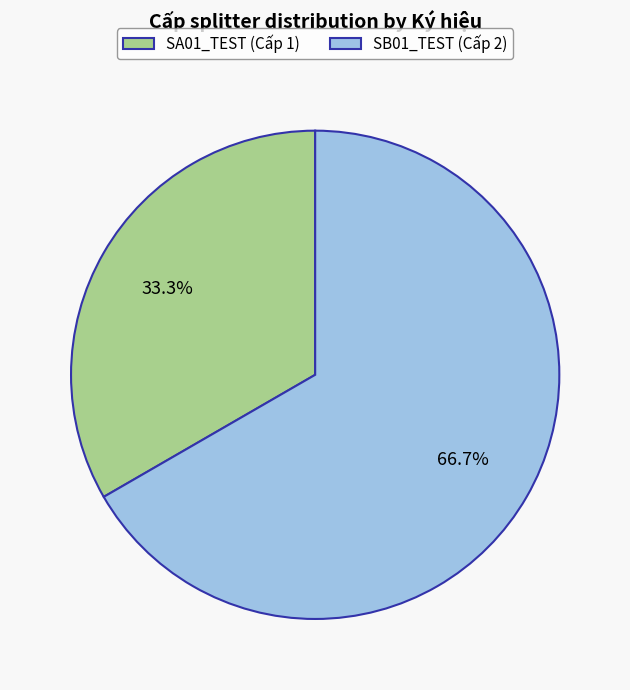

To the nearest percent, what portion does SA01_TEST represent?

33%